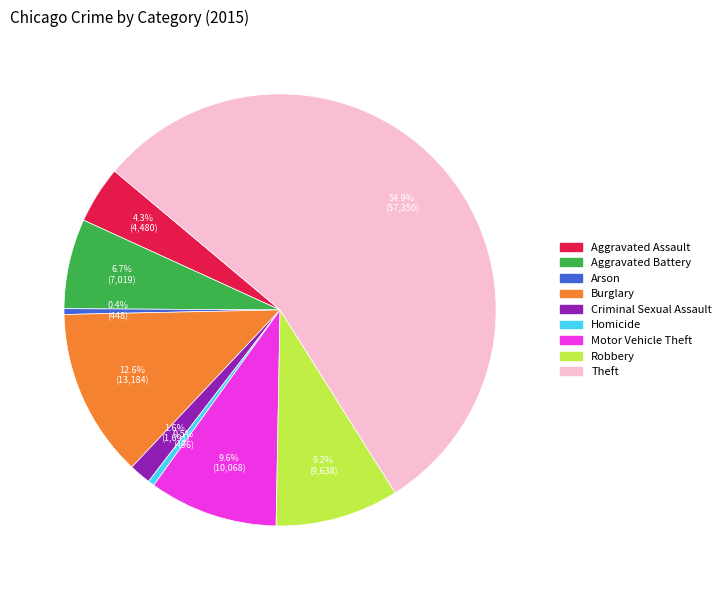

Does Aggravated Battery represent more than half of the total?

No